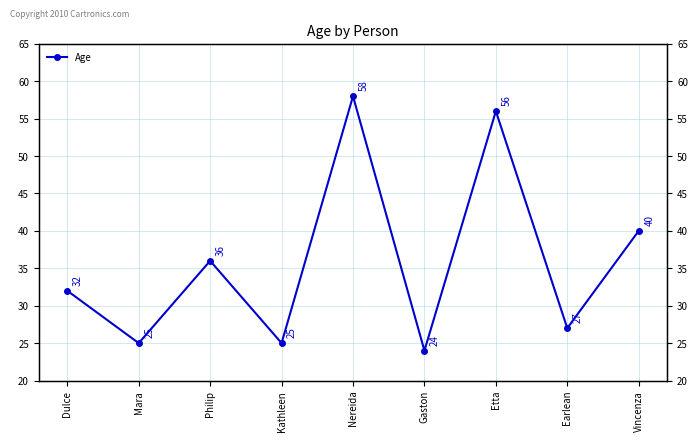

List the labels in order of value, largest first.

Nereida, Etta, Vincenza, Philip, Dulce, Earlean, Mara, Kathleen, Gaston